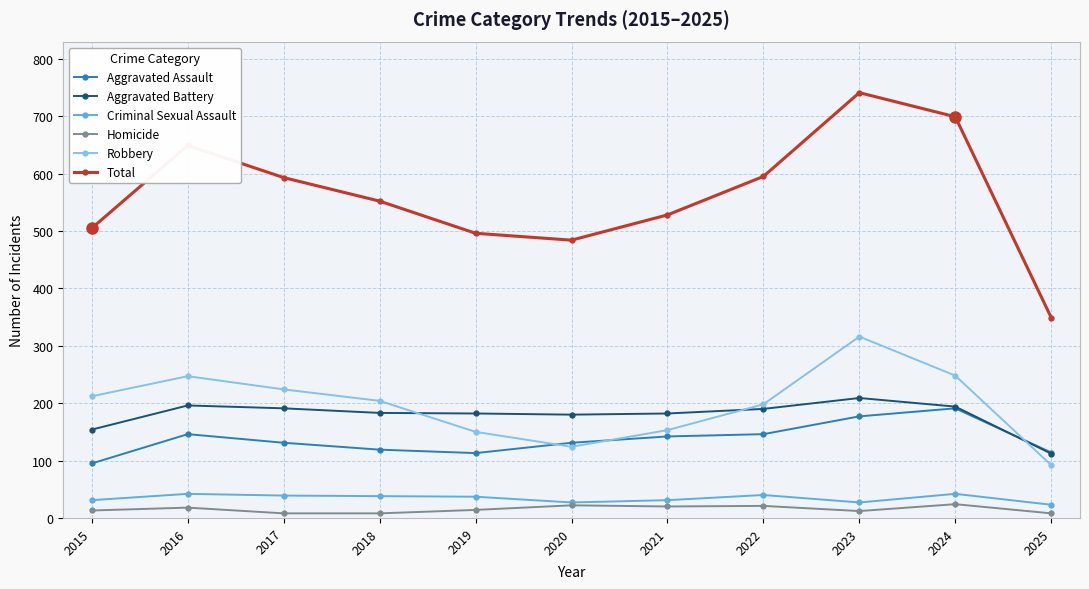

Which series has the widest spread of values?

Total